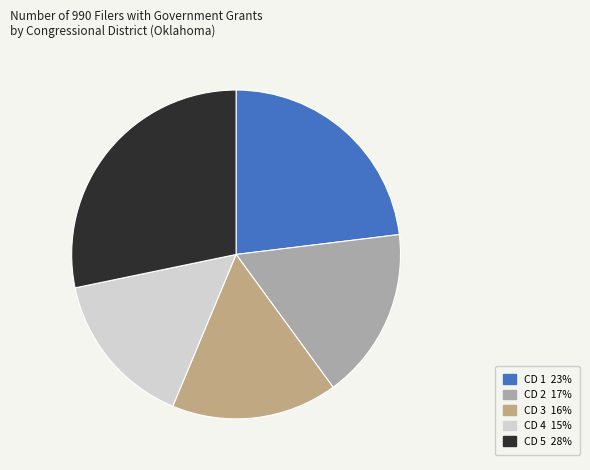

Is there any slice that represents more than half of the pie?

No